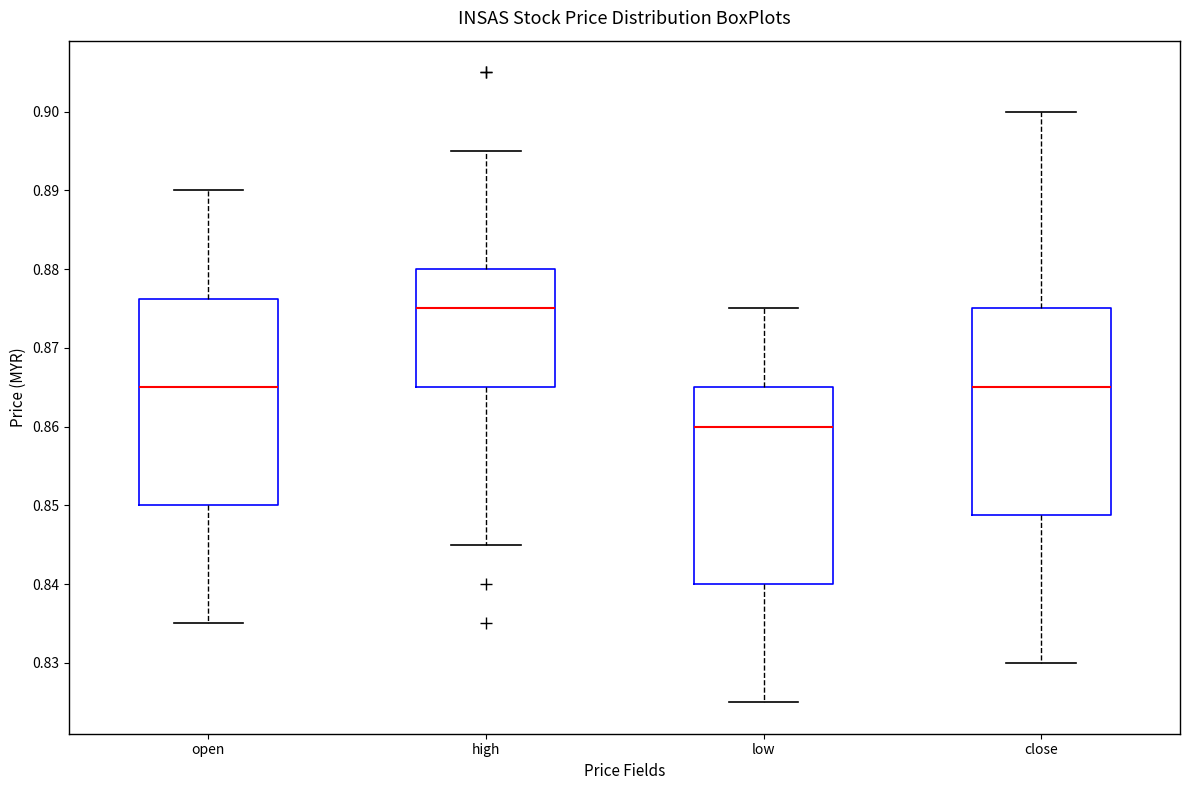

Reading left to right, transcribe this box plot: for each box, give where its median line is, the range the box spans, and where its two whiskers end, as read against the y-axis. The values are not printed on the chart, so give them approximately, as read against the axis.

open: median 0.865, box 0.850 to 0.876, whiskers 0.835 to 0.890
high: median 0.875, box 0.865 to 0.880, whiskers 0.845 to 0.895
low: median 0.860, box 0.840 to 0.865, whiskers 0.825 to 0.875
close: median 0.865, box 0.849 to 0.875, whiskers 0.830 to 0.900